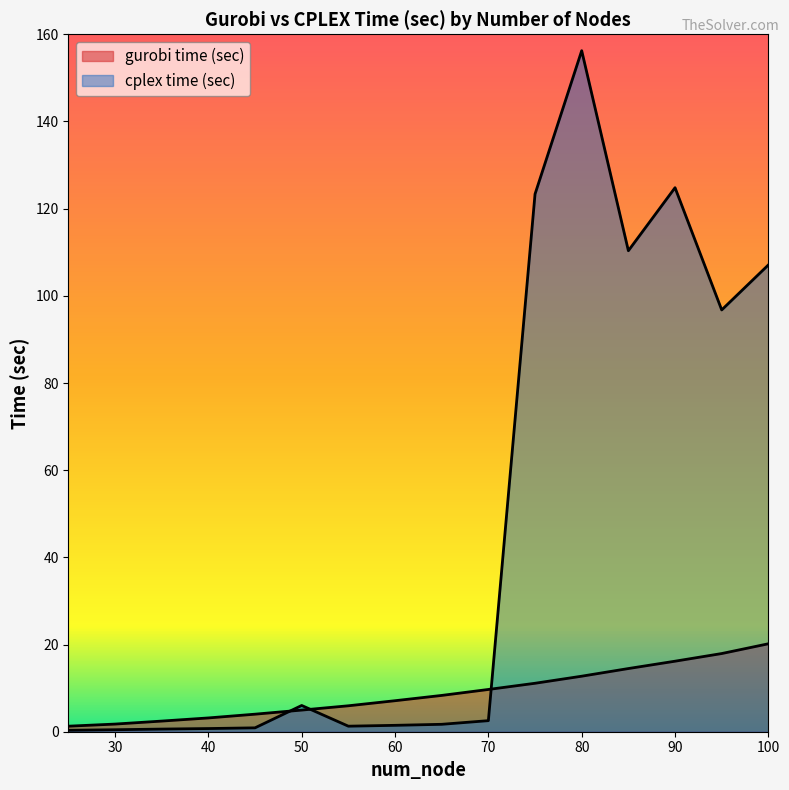

Does the chart display data point markers on the line(s)?

No